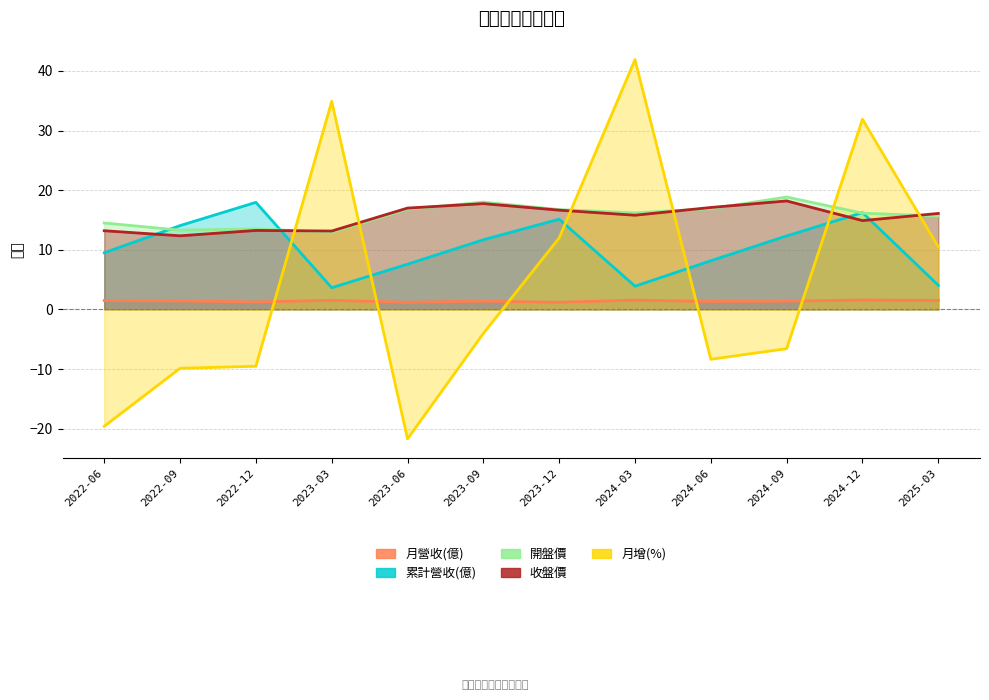

How many values in 月增(%) are above zero?

5